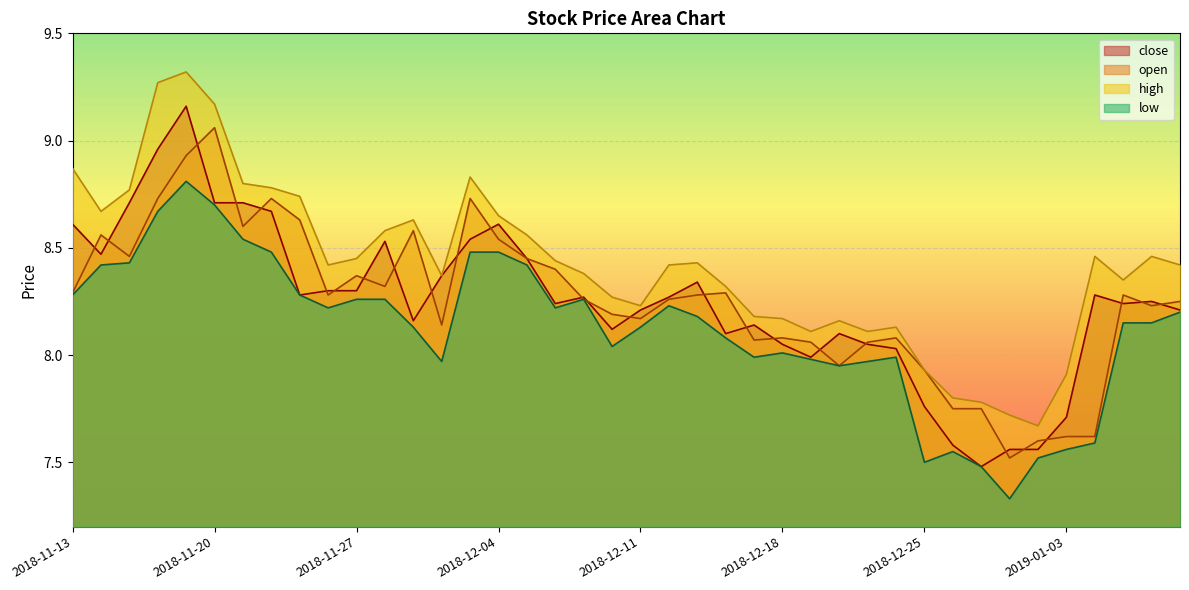

At which label does open first exceed 8?

2018-11-13